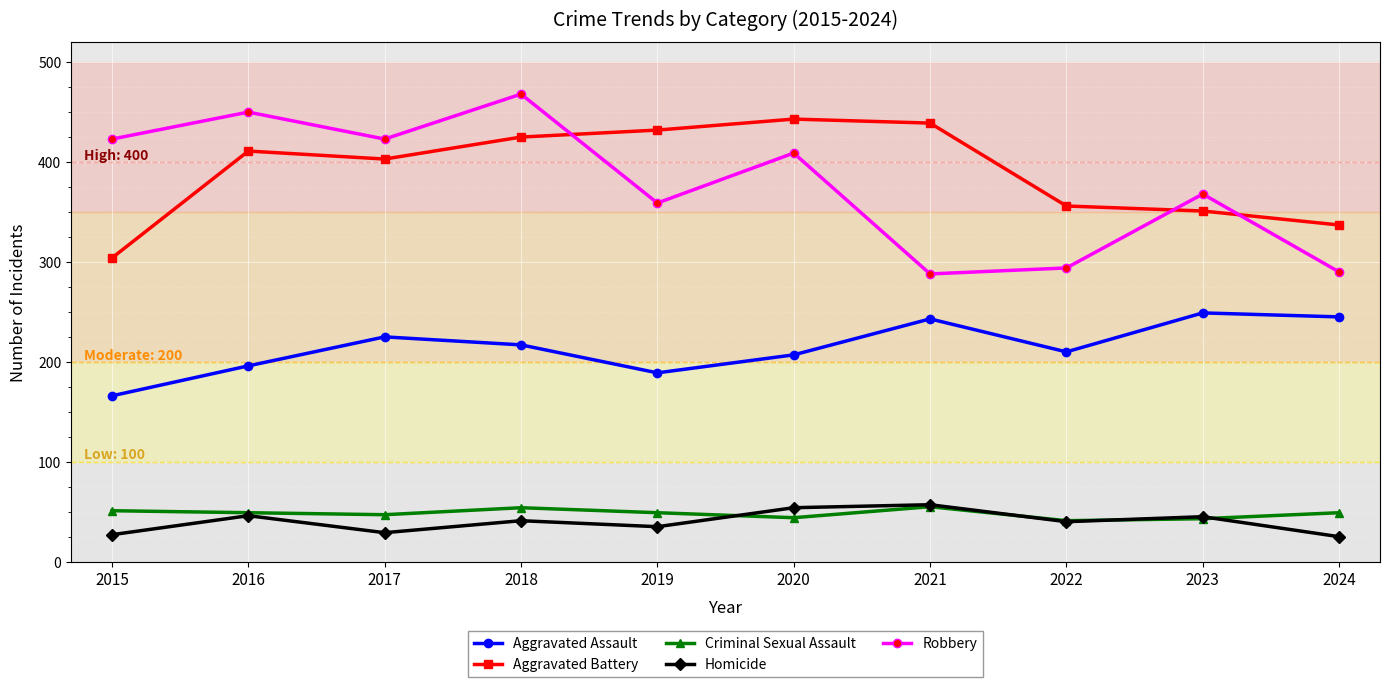

Which series changed the most between 2020 and 2023?

Aggravated Battery